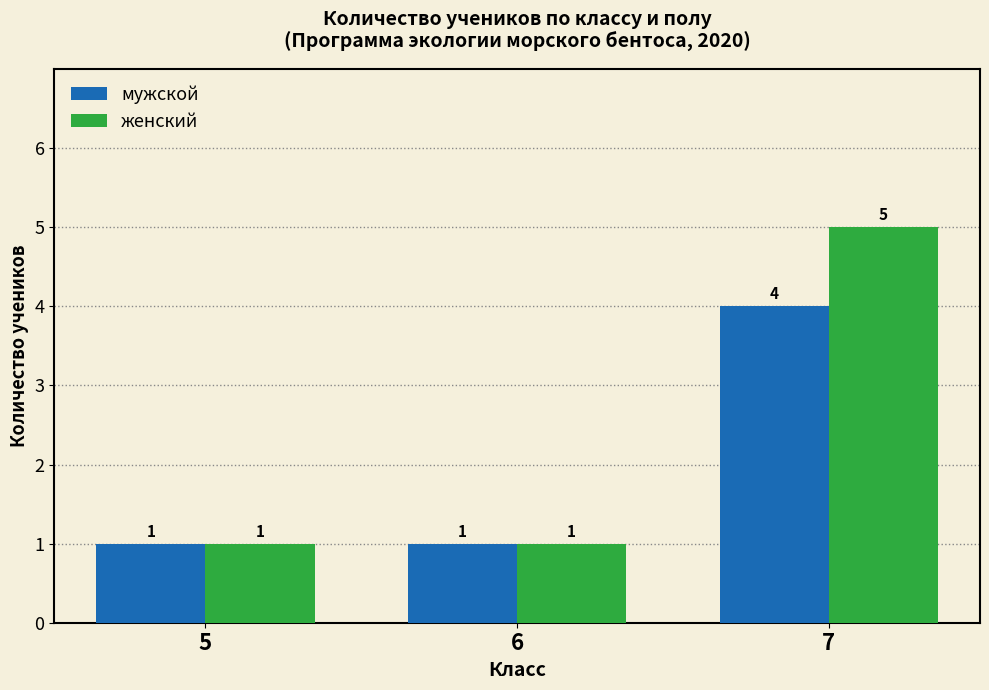

Which label corresponds to the largest value in the chart?

7